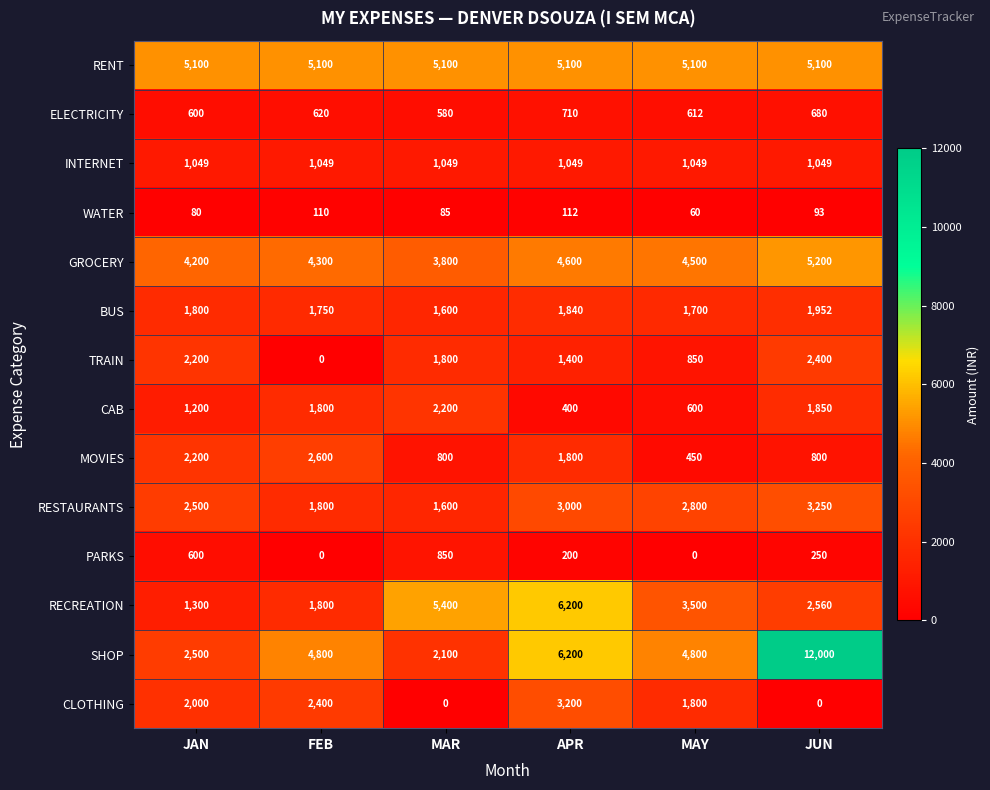

Count the RECREATION values in the range 1800 to 5400.

4